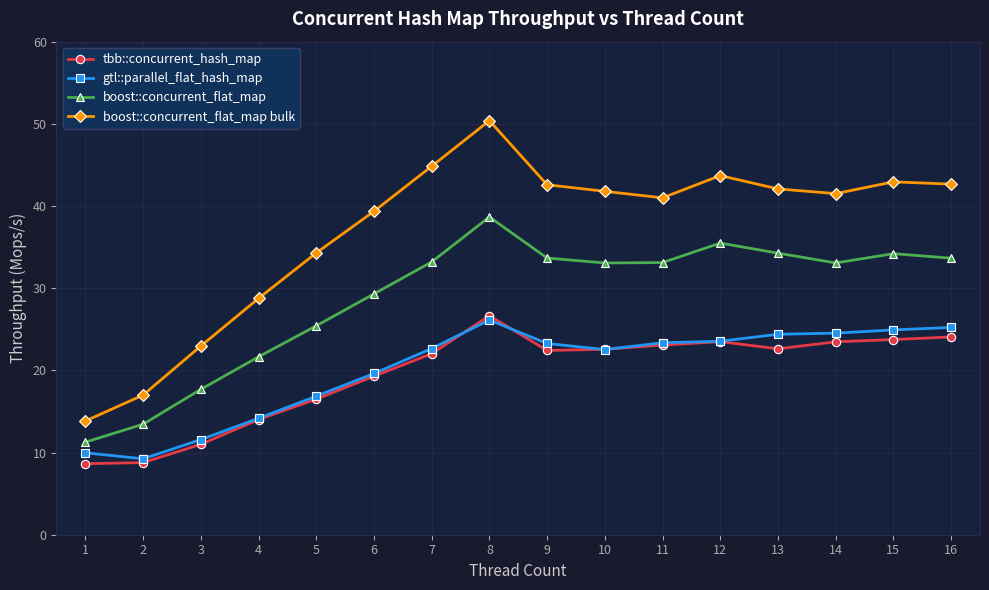

Where is the first local maximum for boost::concurrent_flat_map?

8